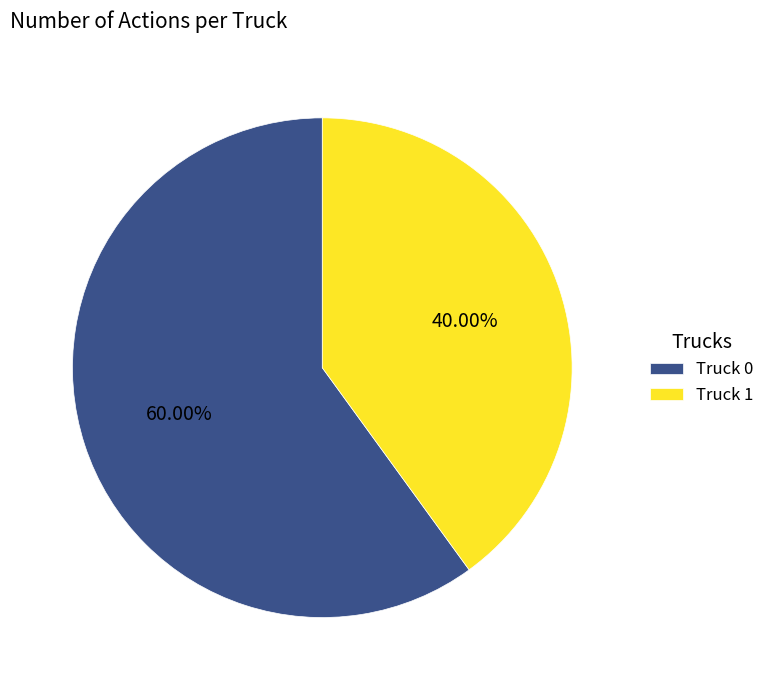

Which slice is the smallest?

Truck 1